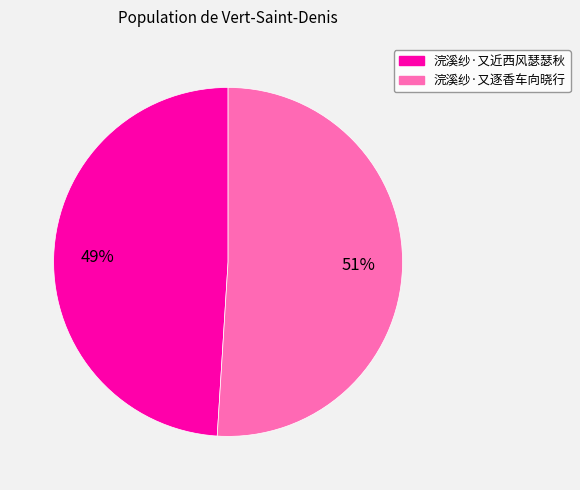

Rank the categories by value from highest to lowest.

浣溪纱·又逐香车向晓行, 浣溪纱·又近西风瑟瑟秋